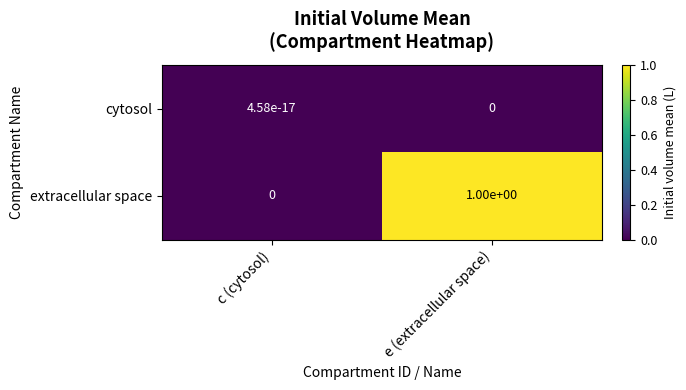

What is the total value across all series at e (extracellular space)?

1.0